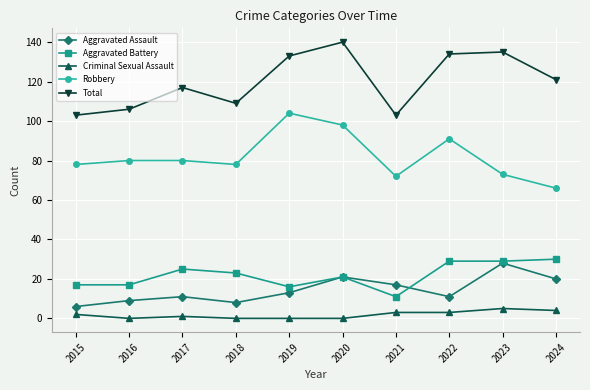

True or false: Robbery has more than 0 points higher than both neighbors.

True